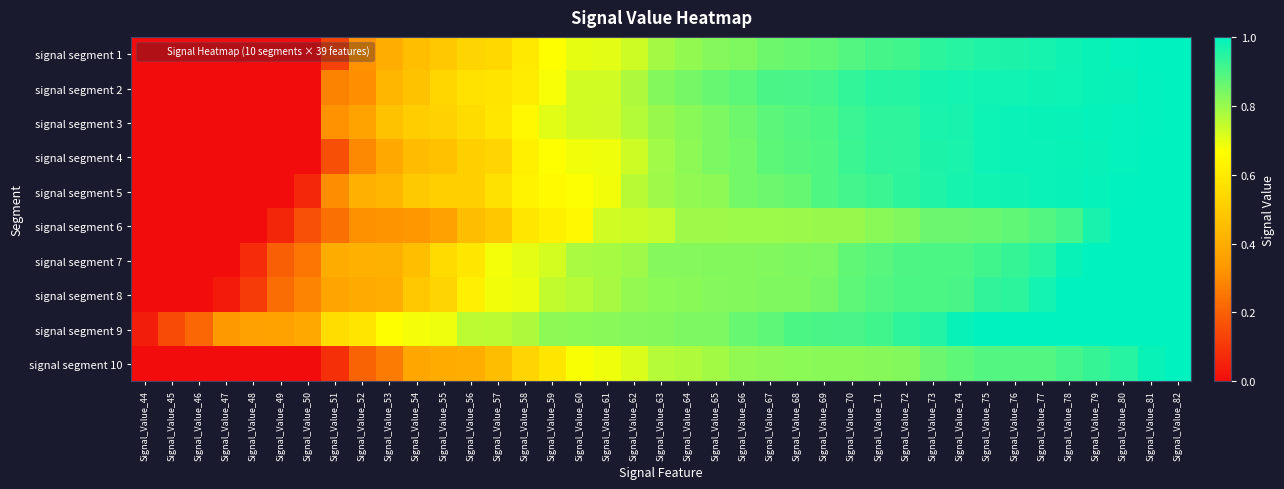

What is the maximum value shown in the chart?

1.0